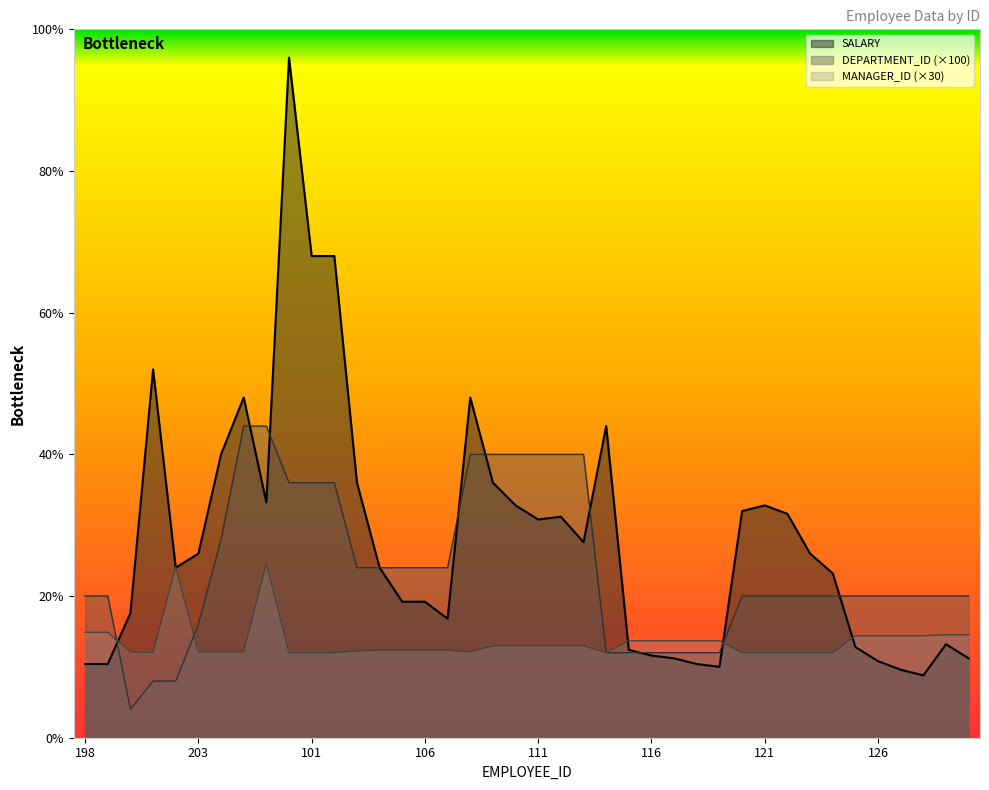

How many interior local peaks does the MANAGER_ID series have?

2